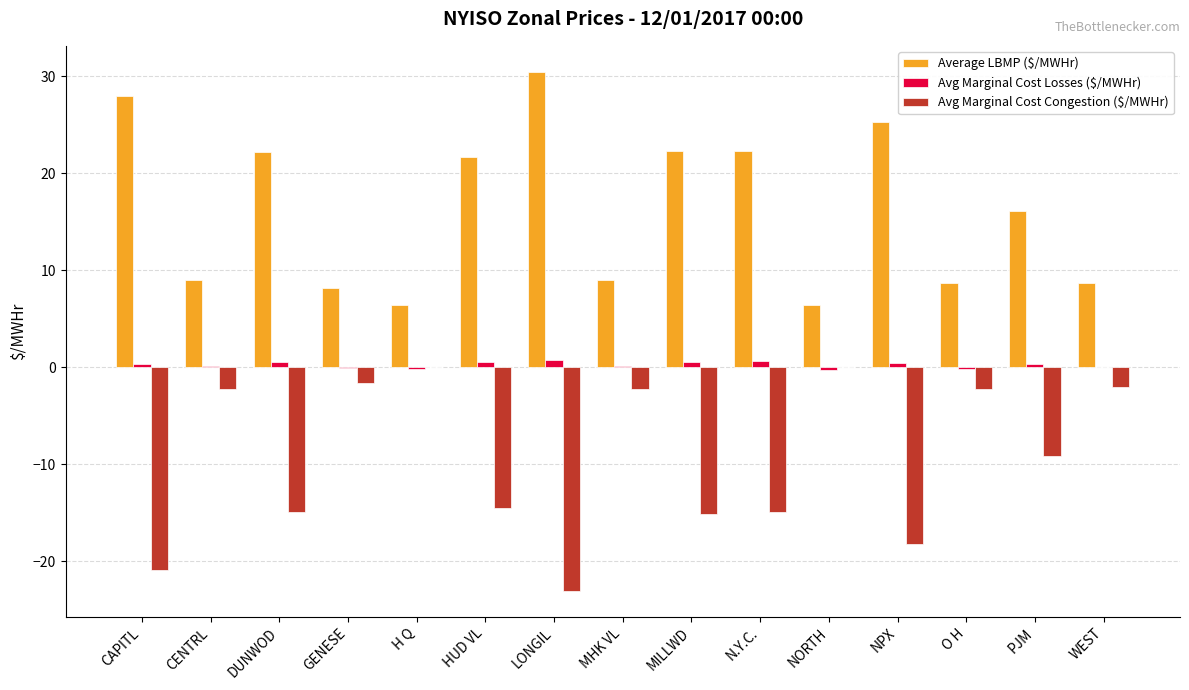

True or false: Avg Marginal Cost Losses ($/MWHr) has a value of -0.0 at WEST.

True